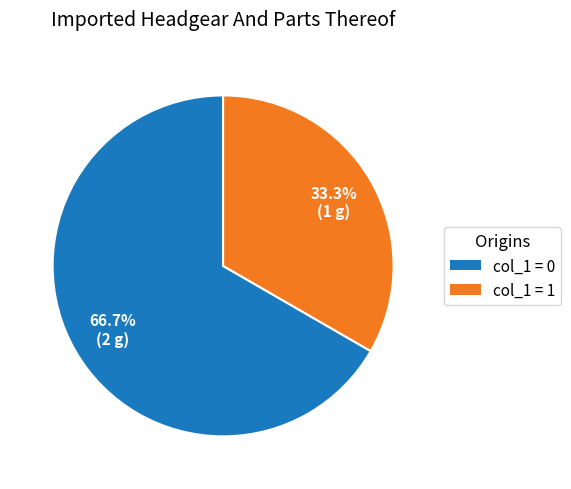

Is there a majority slice in this chart?

Yes